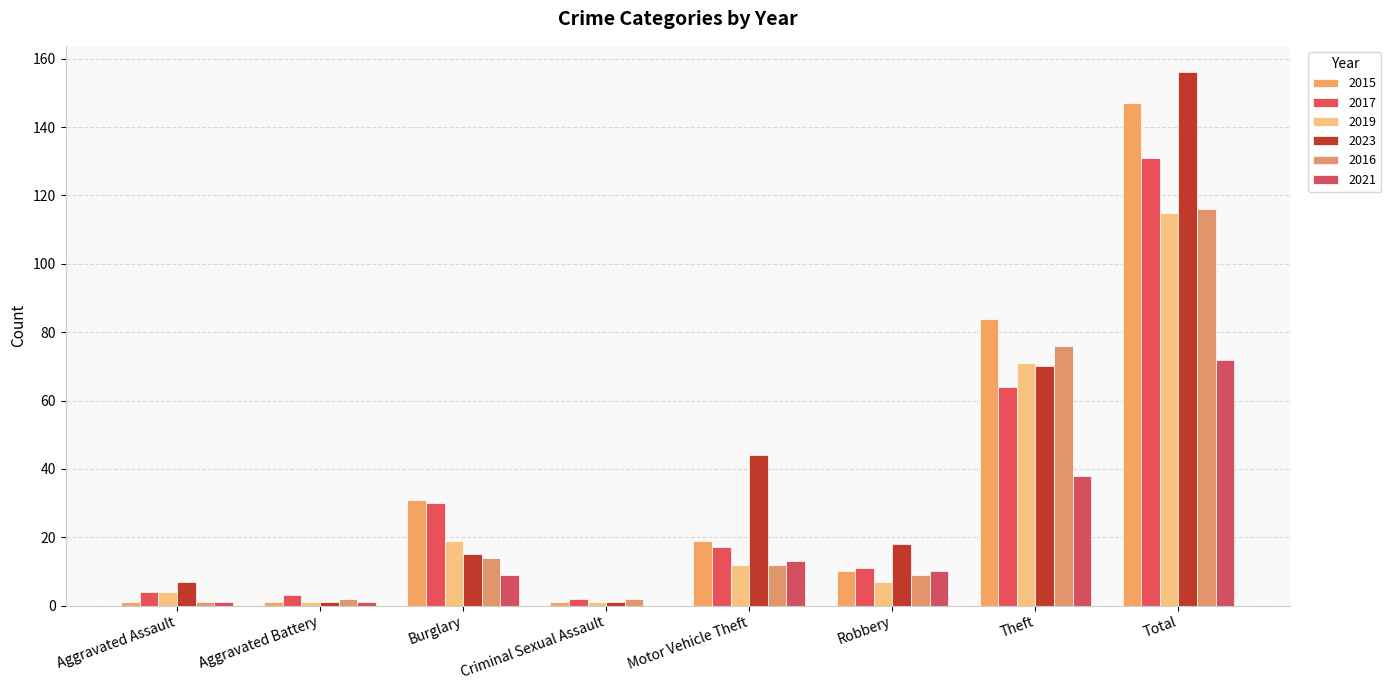

How many series are shown in this chart?

6